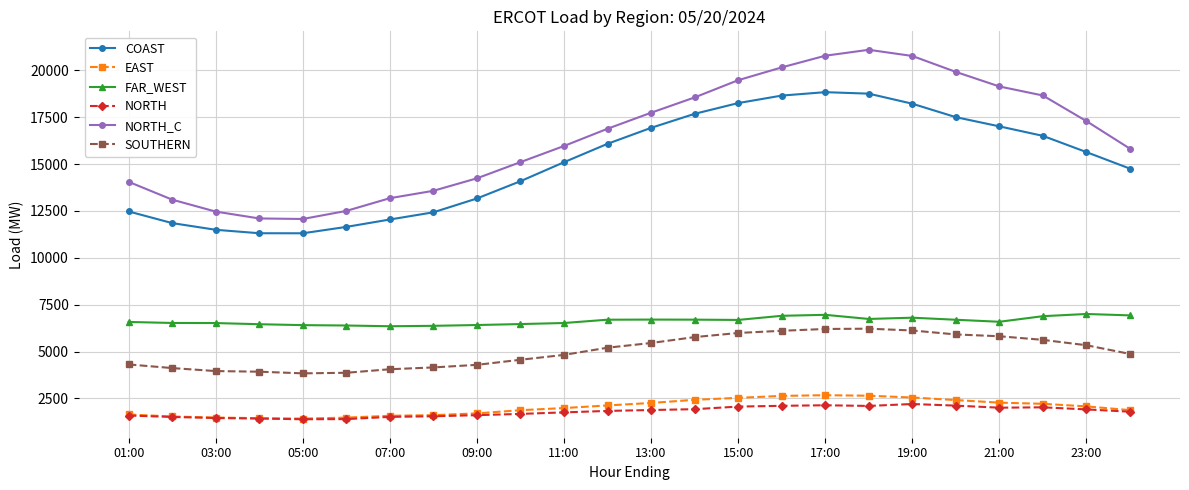

True or false: COAST and EAST cross at least once.

False